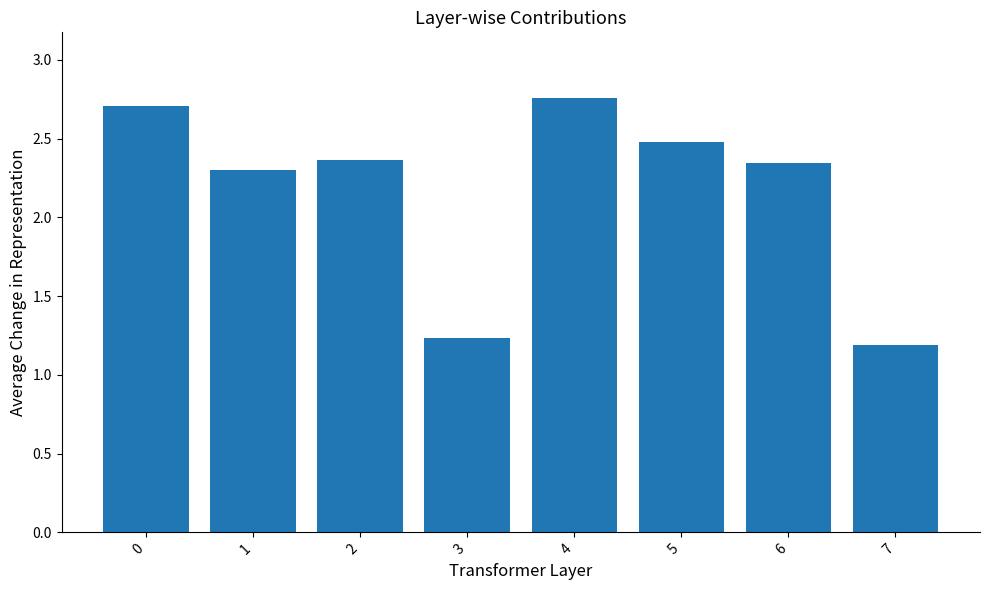

How many series are shown in this chart?

1